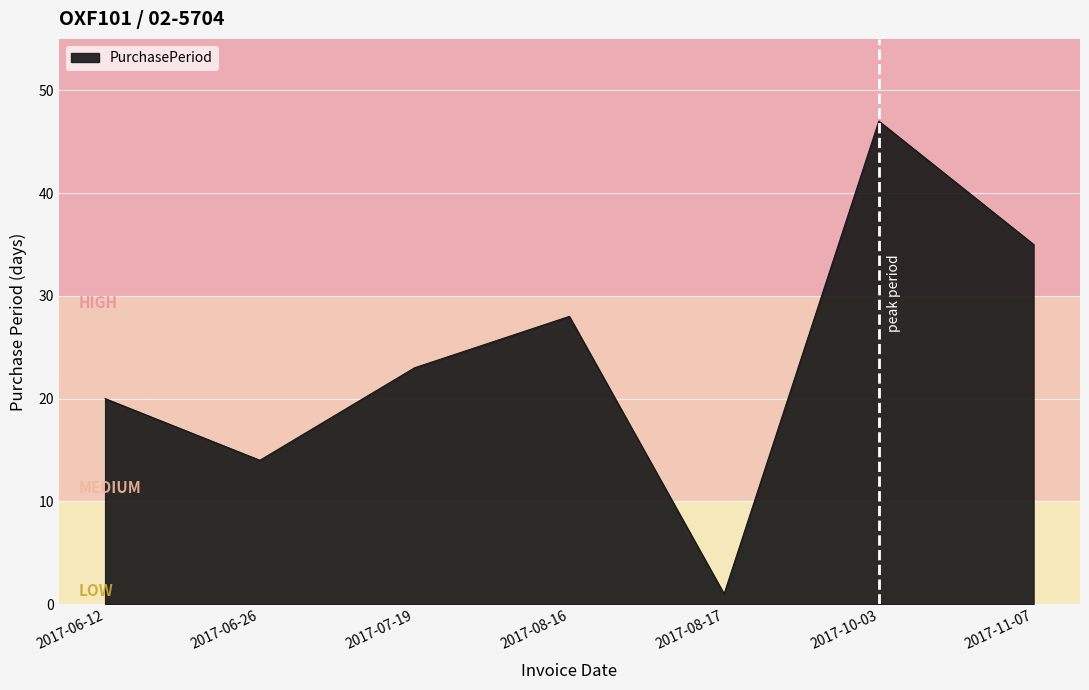

Which has a higher value, 2017-08-16 or 2017-11-07?

2017-11-07